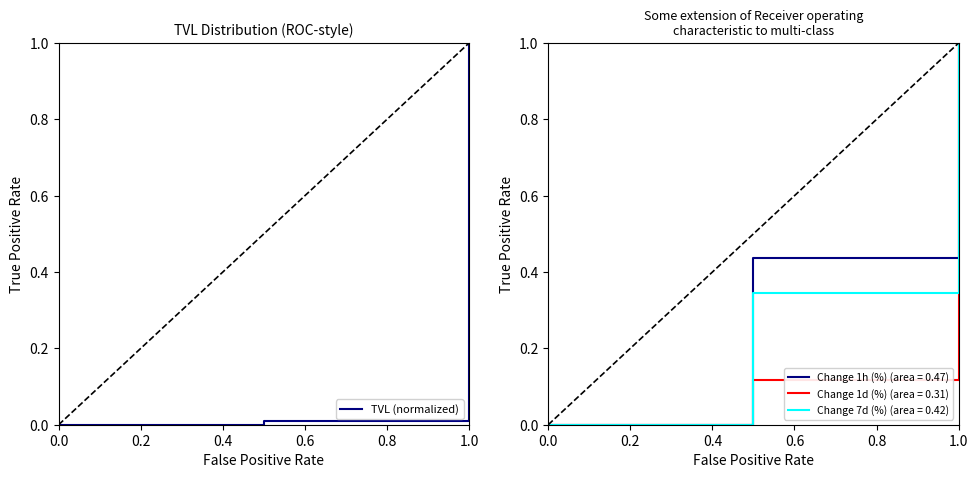

The TVL (normalized) series shows 0.4 at 0.0. True or false?

False